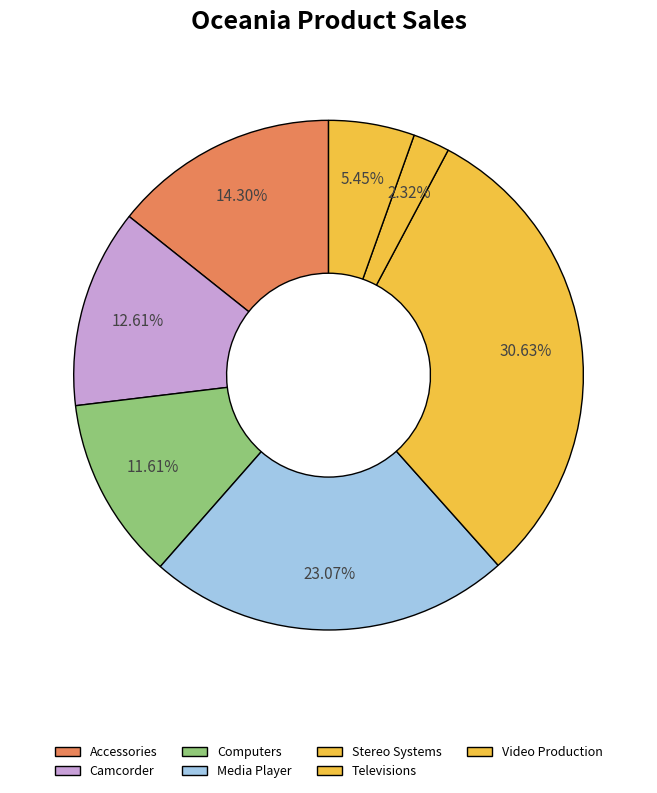

Is it true that Televisions is 2% of the pie?

True